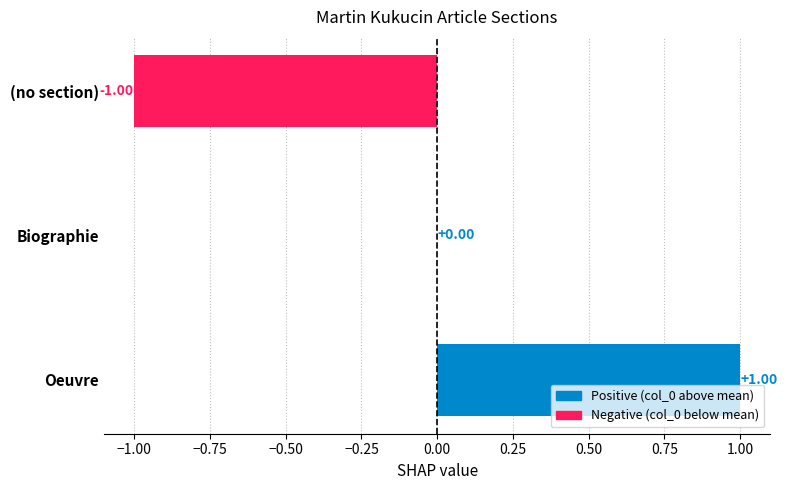

Count the number of data series in this chart.

1